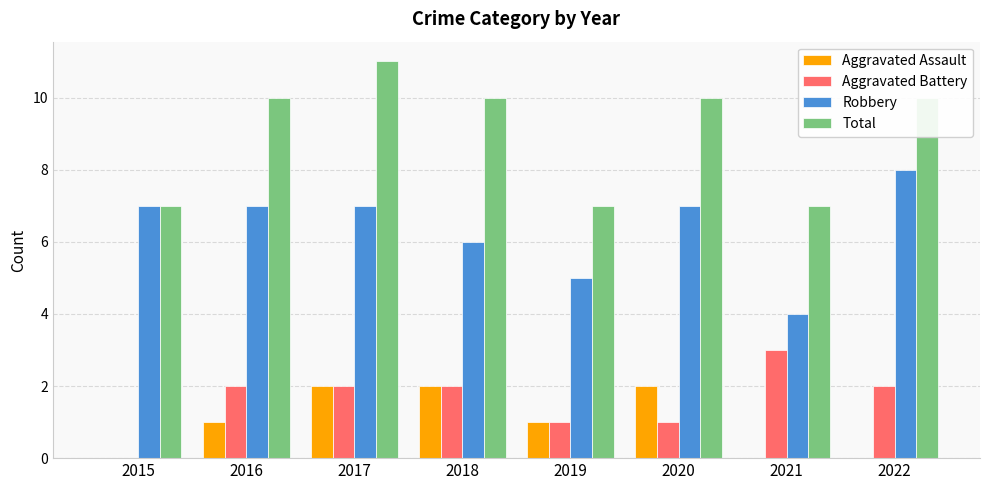

The value of Aggravated Battery at 2022 is 0. True or false?

False